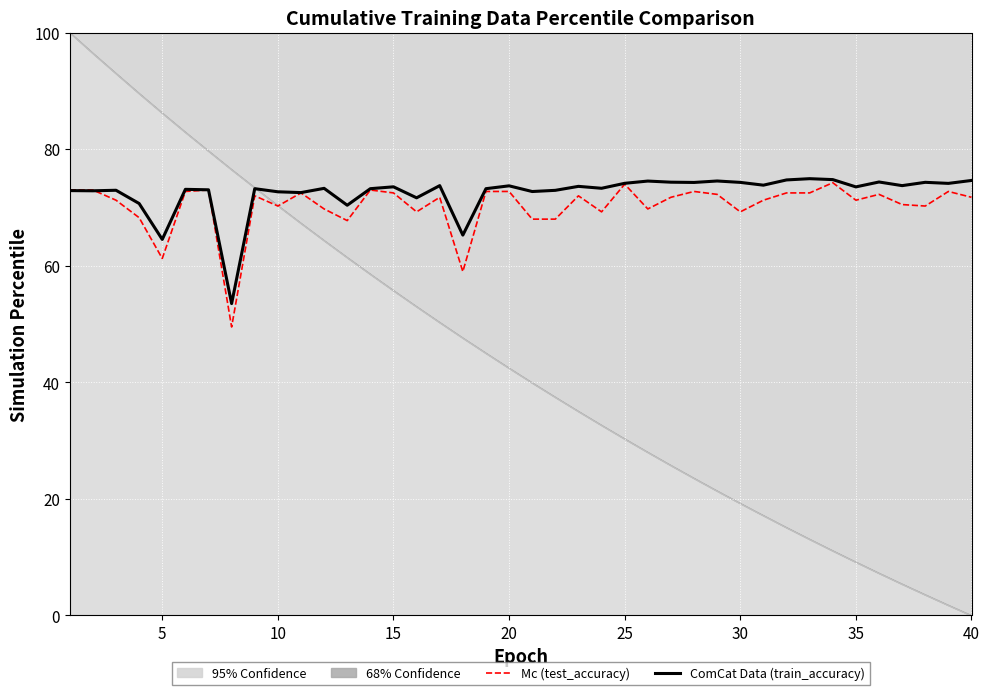

What is the highest value of the ComCat Data (train_accuracy) series?

74.9